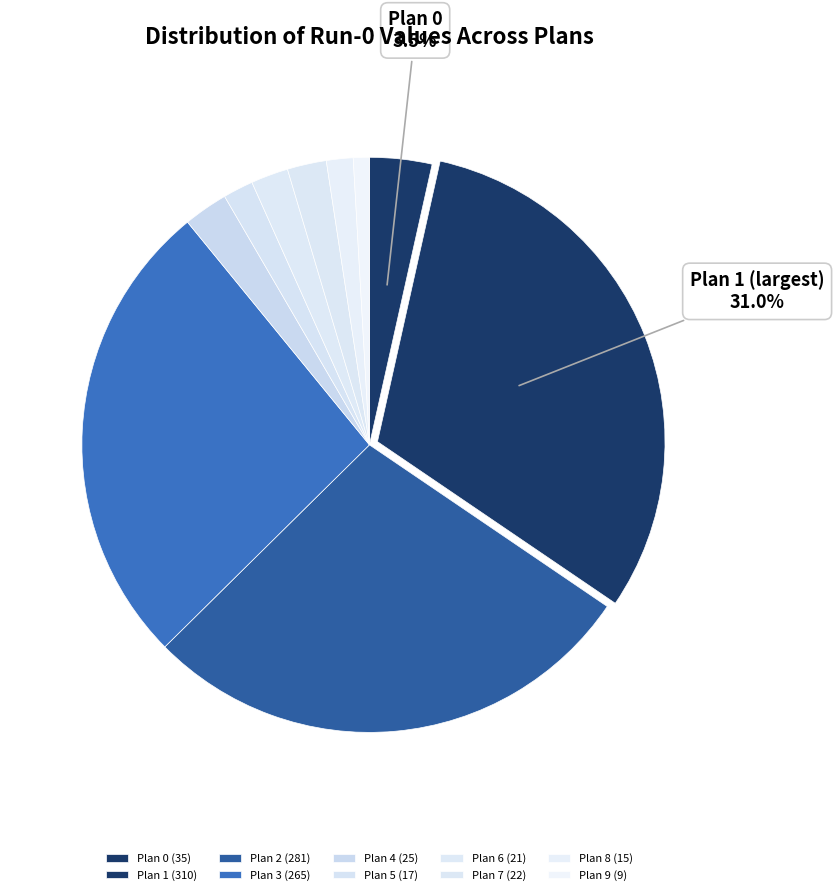

To the nearest percent, what percentage of the pie is Plan 5?

2%